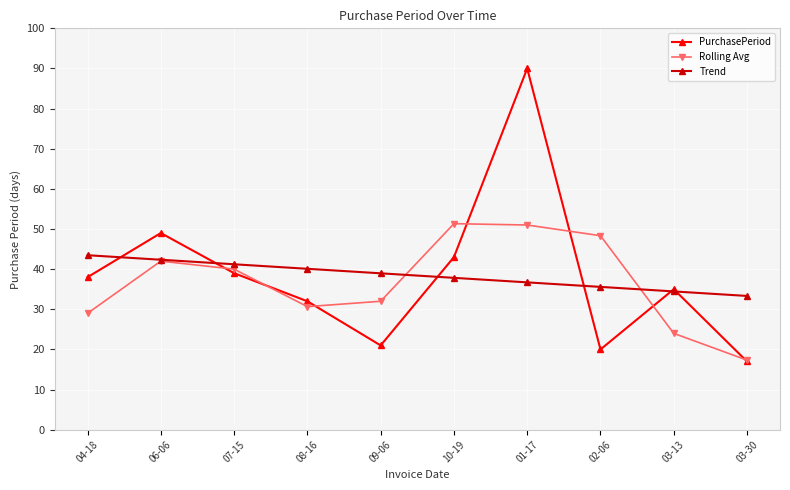

True or false: PurchasePeriod has more than 1 points higher than both neighbors.

True